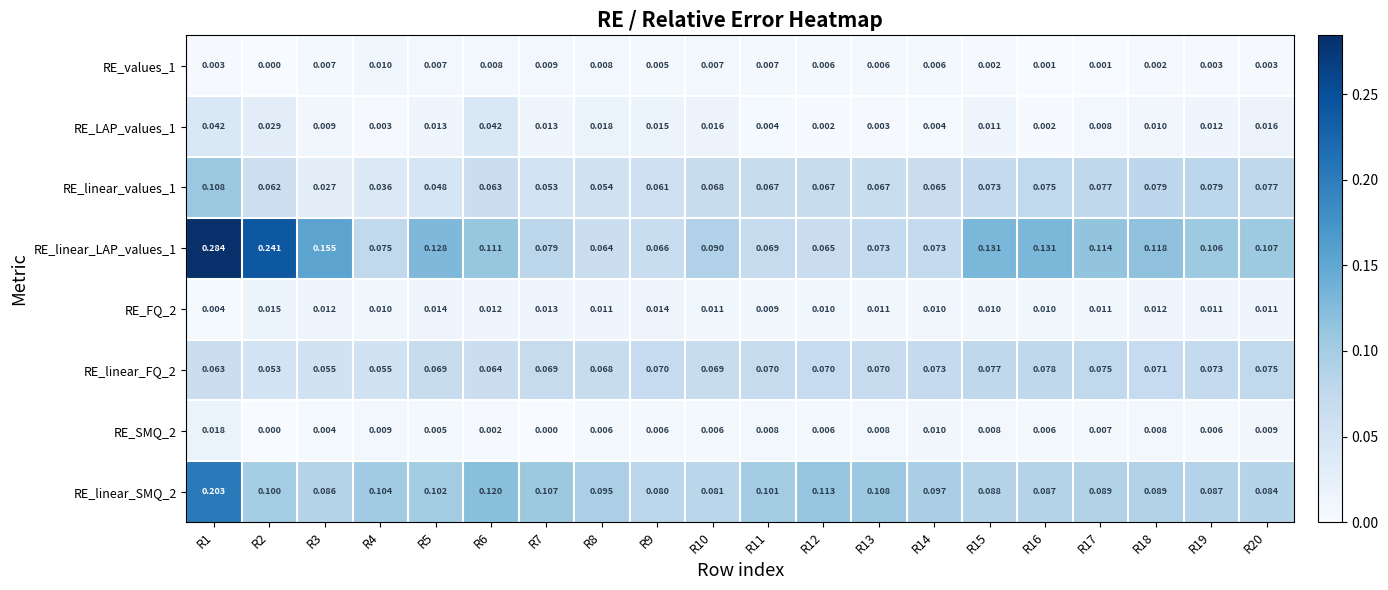

Is the value of RE_SMQ_2 at R17 greater than the value of RE_linear_FQ_2 at R3?

No